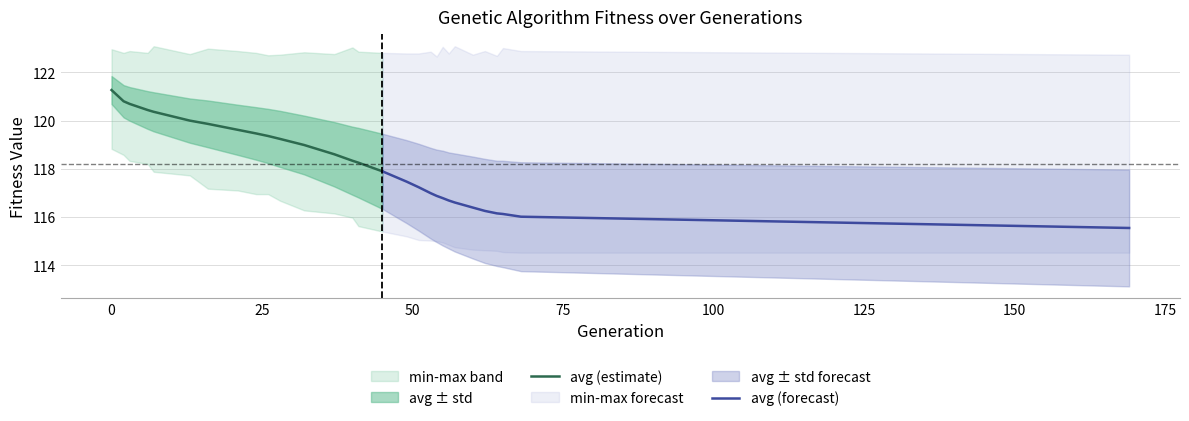

What is the lowest value of the avg (estimate) series?

117.9